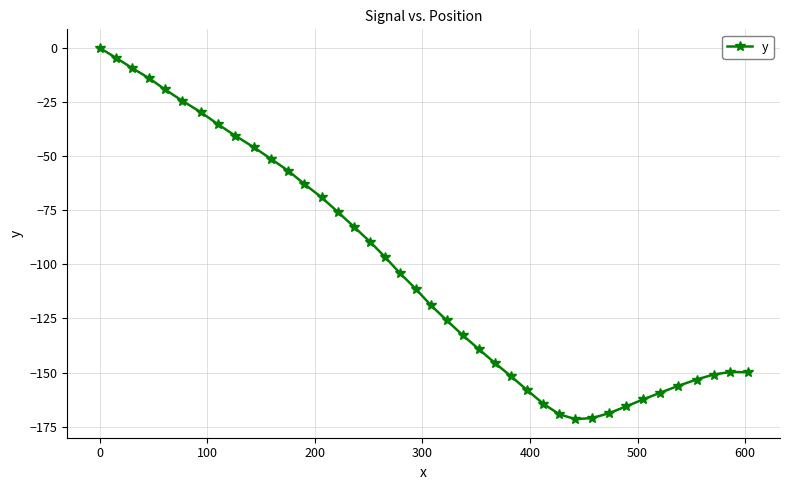

What is the smallest value displayed?

-171.5